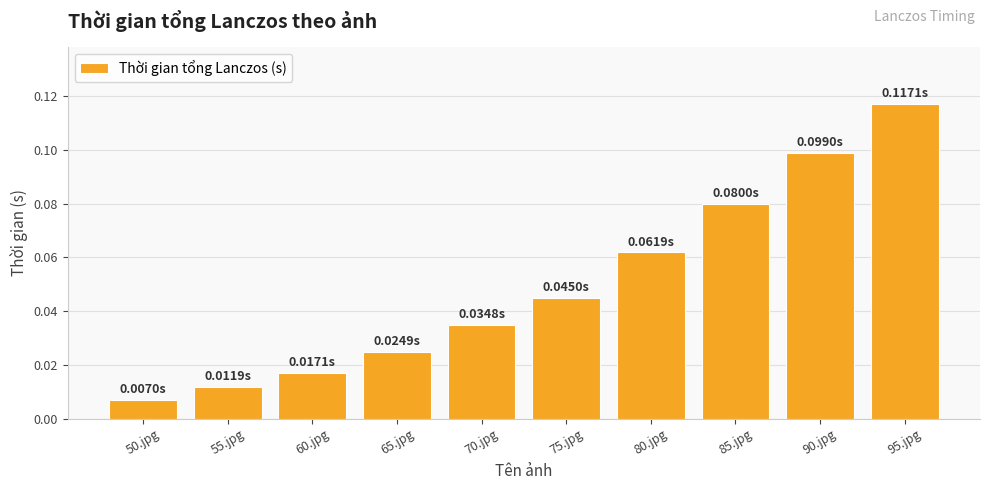

At which label is the value closest to 0?

50.jpg